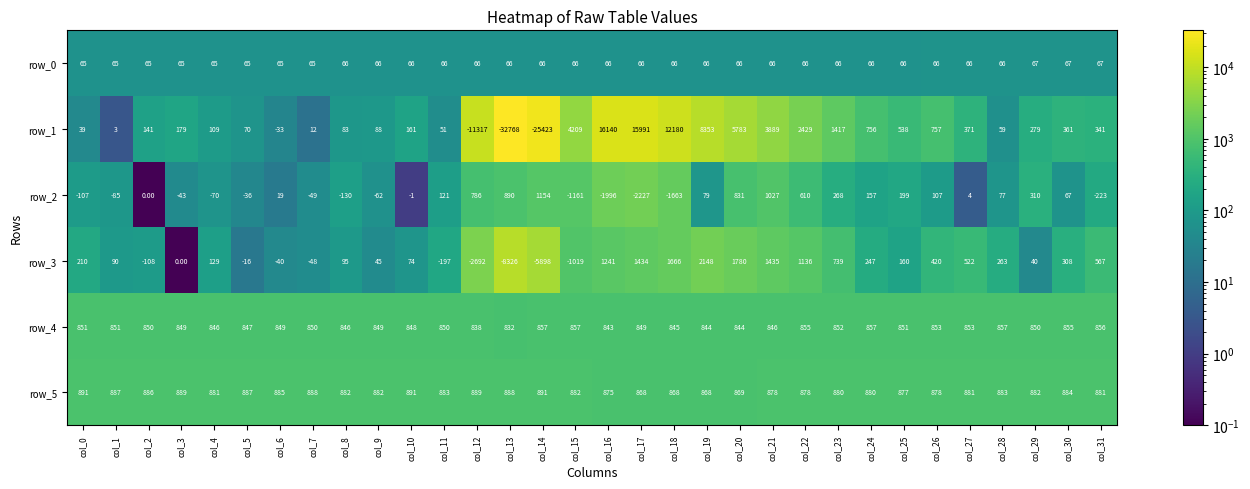

What is the difference between the second highest and second lowest values in the row_1 series?

41414